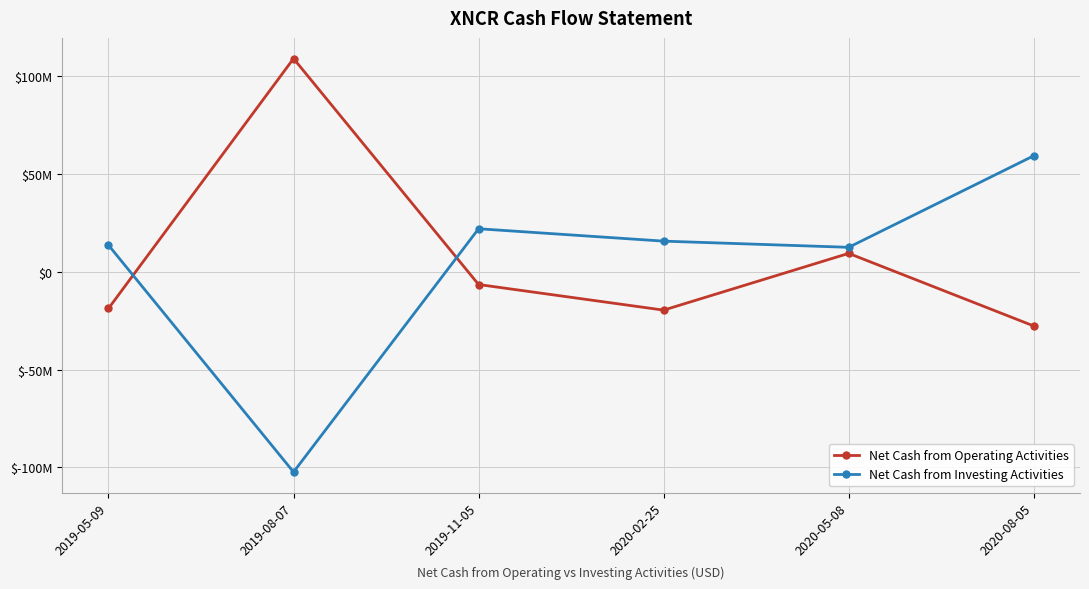

Which category has the highest value in the Net Cash from Investing Activities series?

2020-08-05